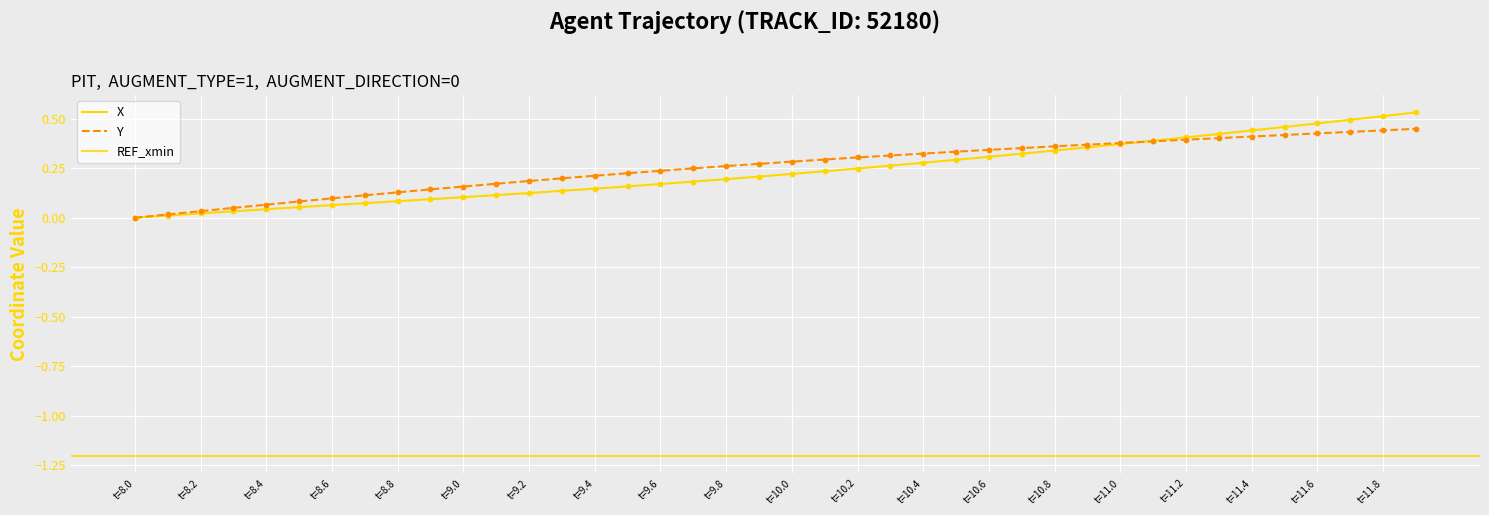

Which series has the largest total across all categories?

Y